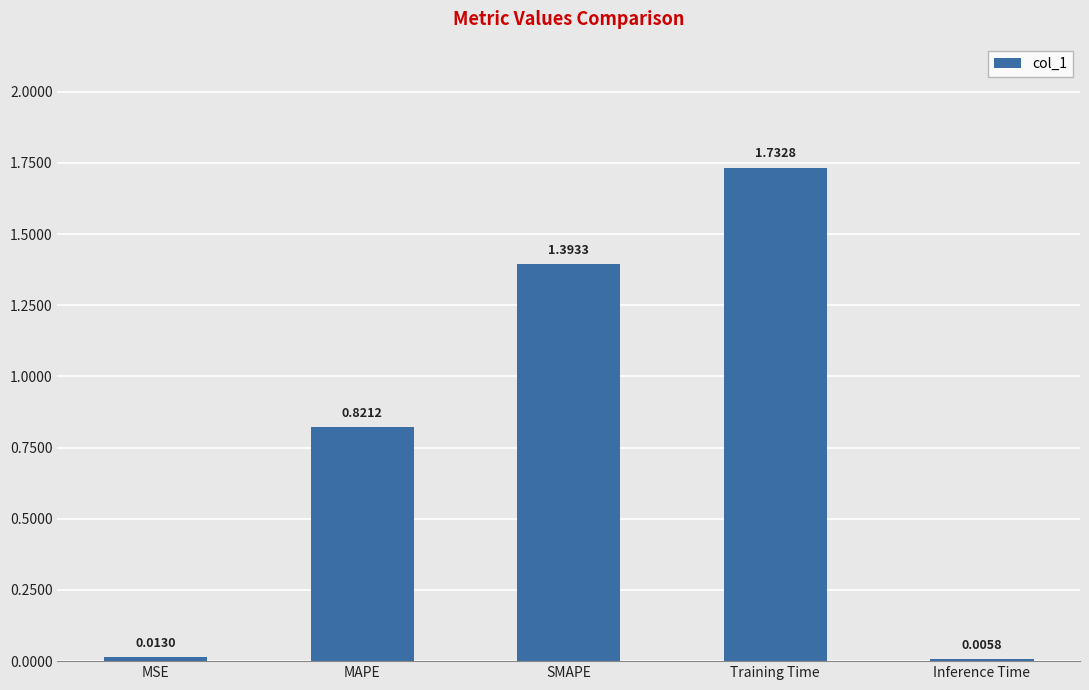

Between Training Time and MSE, which is larger?

Training Time